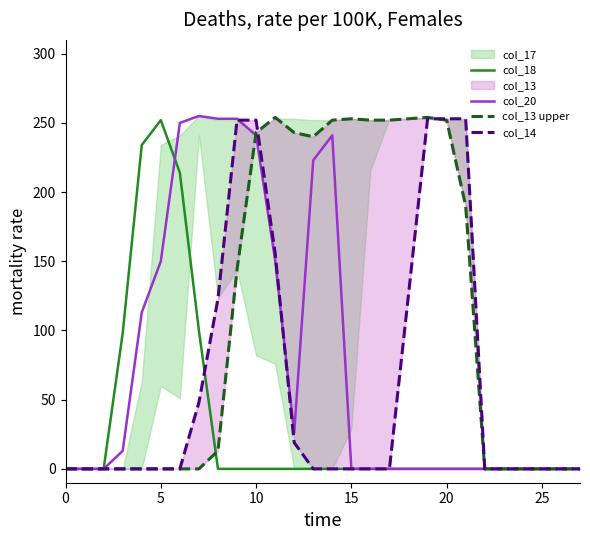

The col_18 series shows 0 at 23. True or false?

True